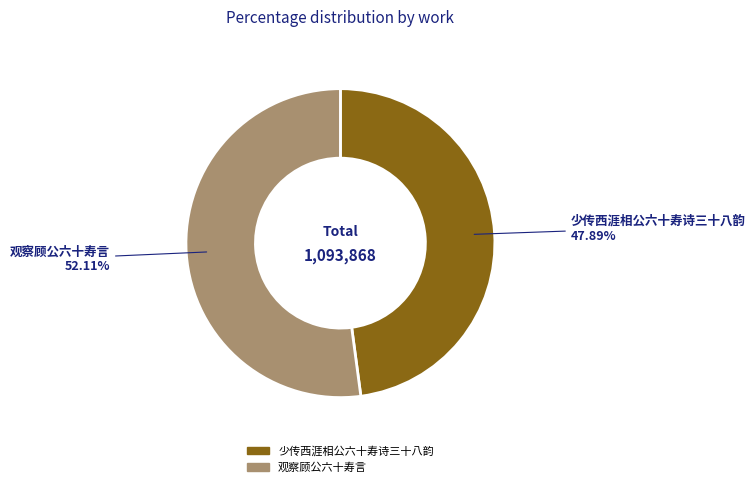

What percentage is the 观察顾公六十寿言 slice, to the nearest percent?

52%